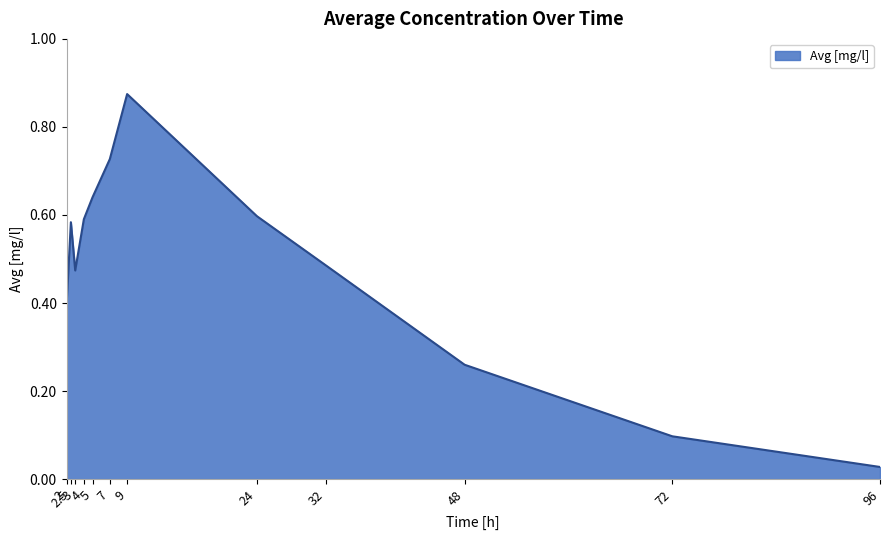

How many points are higher than both their immediate neighbors (excluding endpoints)?

2